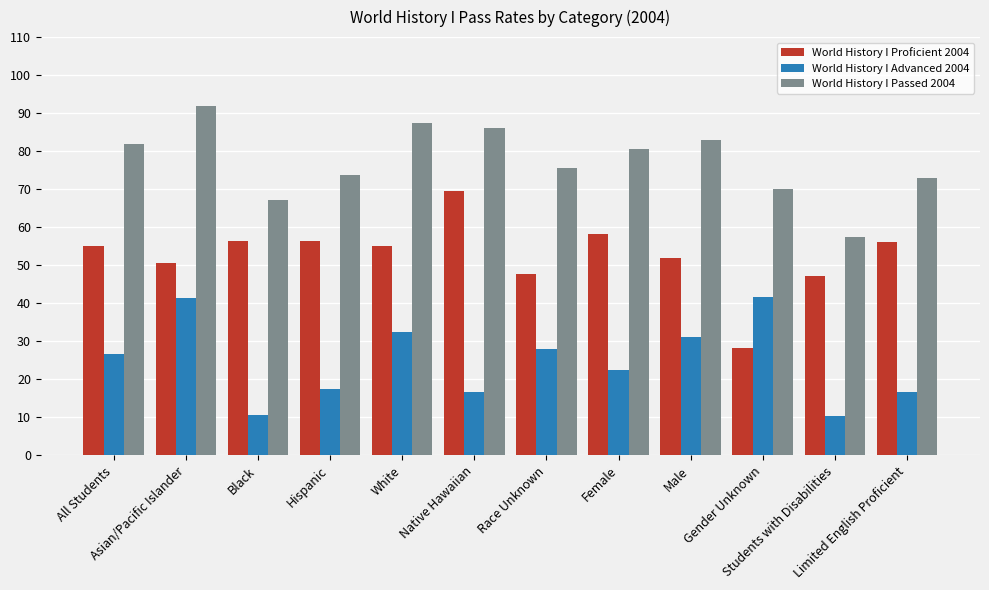

List the series in order of their overall mean, highest first.

World History I Passed 2004, World History I Proficient 2004, World History I Advanced 2004